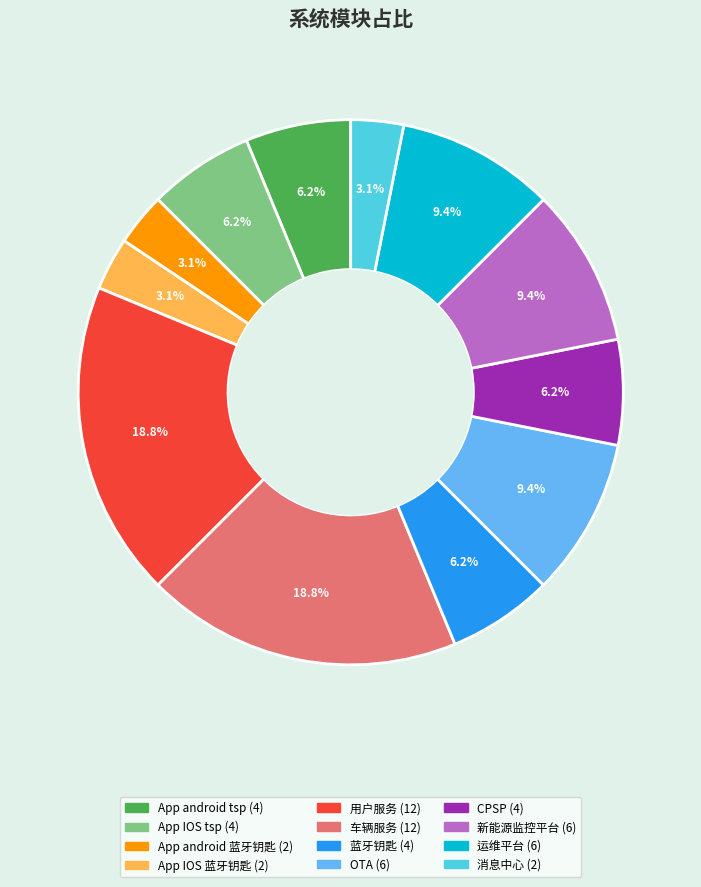

Does 车辆服务 account for over 50% of the chart?

No